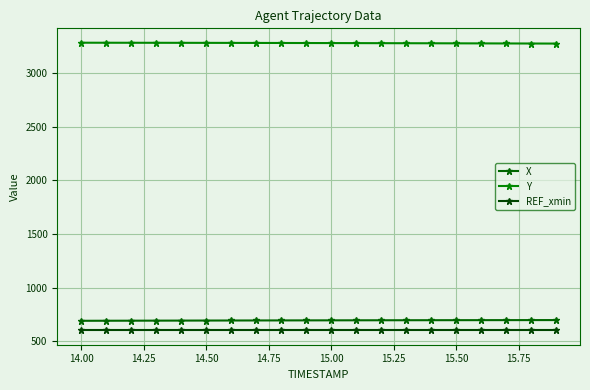

True or false: Y and REF_xmin cross at least once.

False